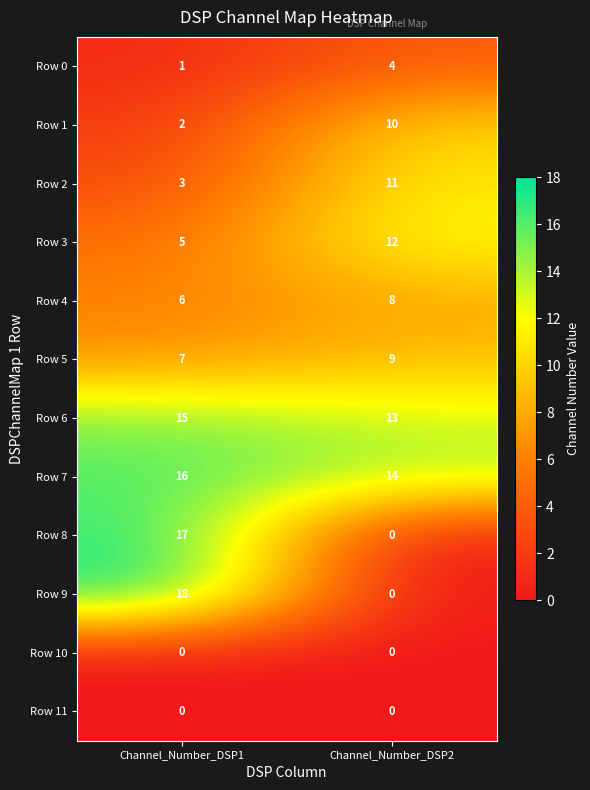

Between Channel_Number_DSP1 and Channel_Number_DSP2, which series saw the biggest shift?

Row 9